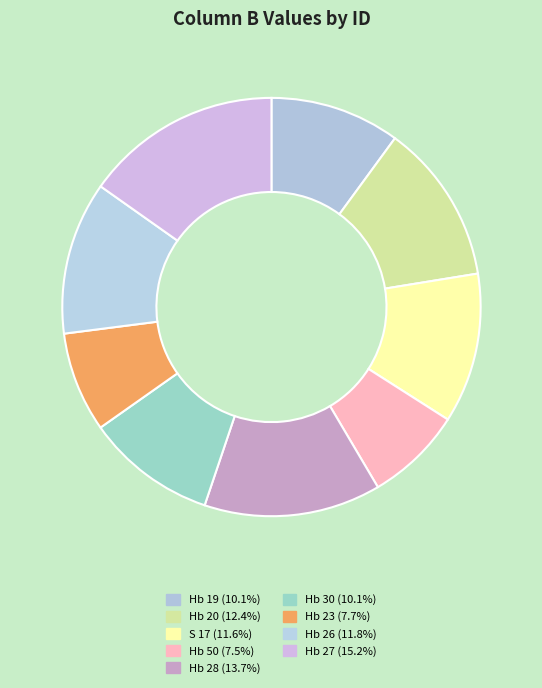

Rank the categories by value from lowest to highest.

Hb 50, Hb 23, Hb 19, Hb 30, S 17, Hb 26, Hb 20, Hb 28, Hb 27